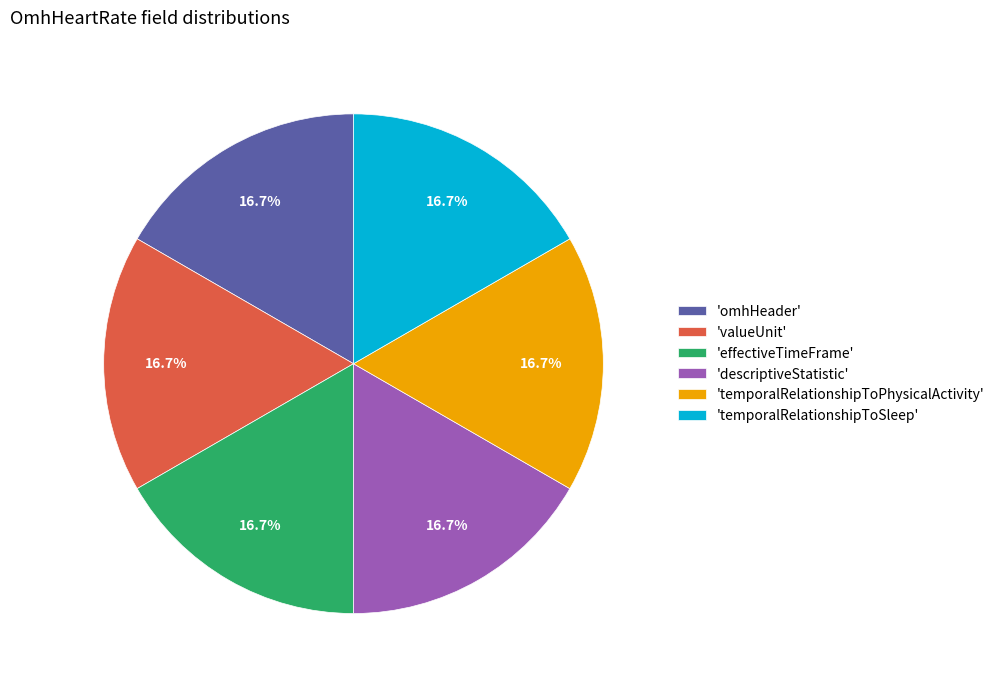

What is the ratio of the value at 'effectiveTimeFrame' to the value at 'valueUnit'?

1.0